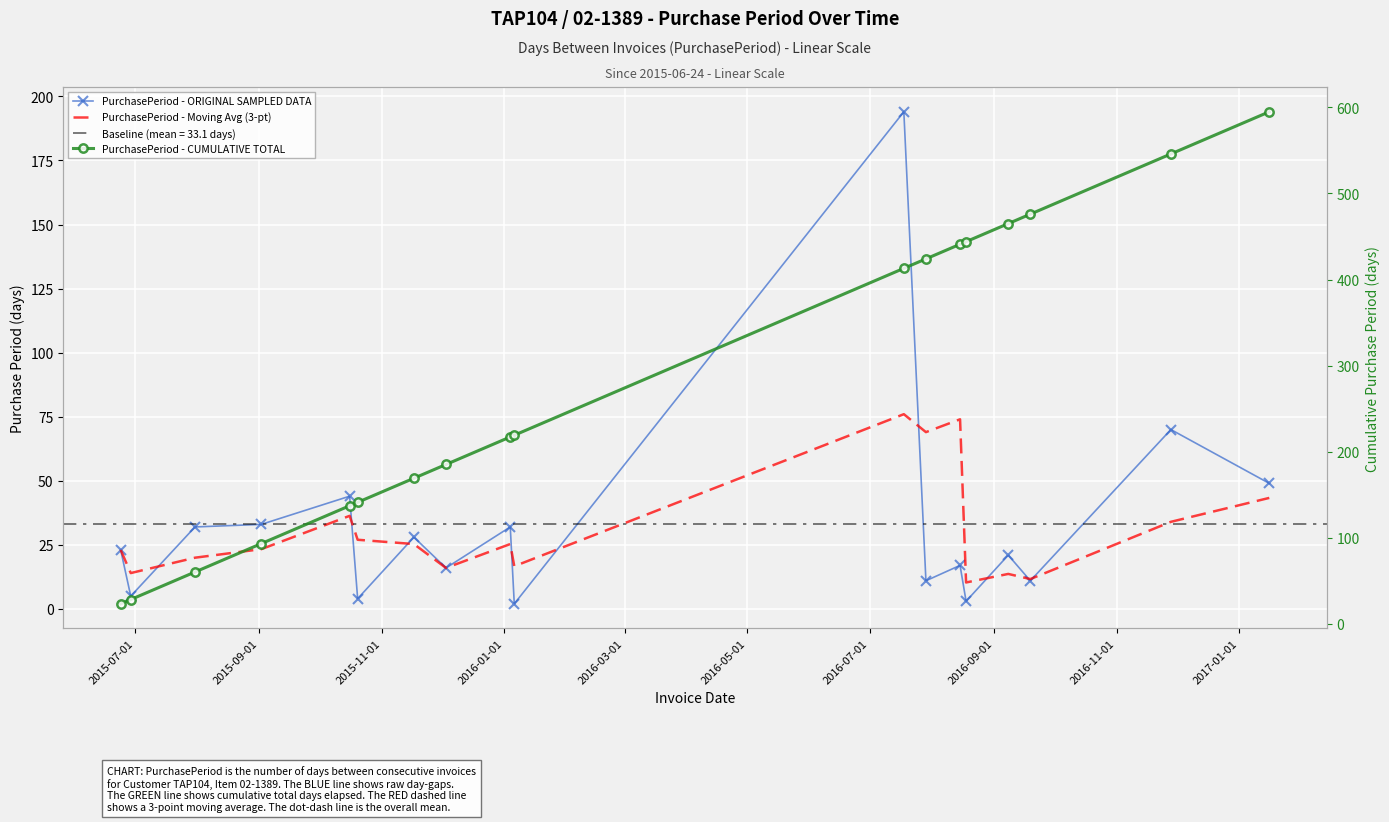

What position from the left is 2017-01-01?

10